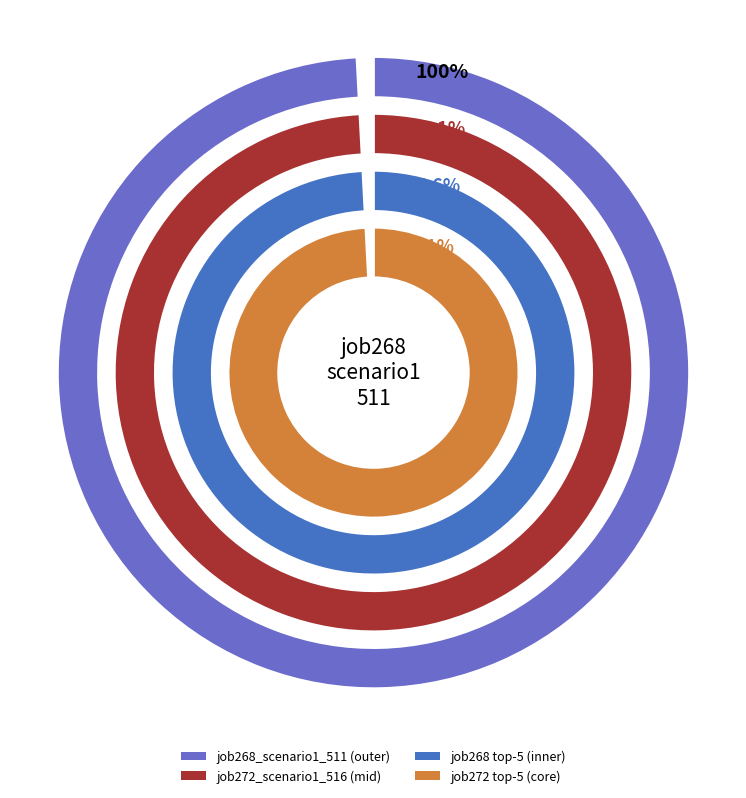

What is the total percentage of B14 and cn12?

28.8%